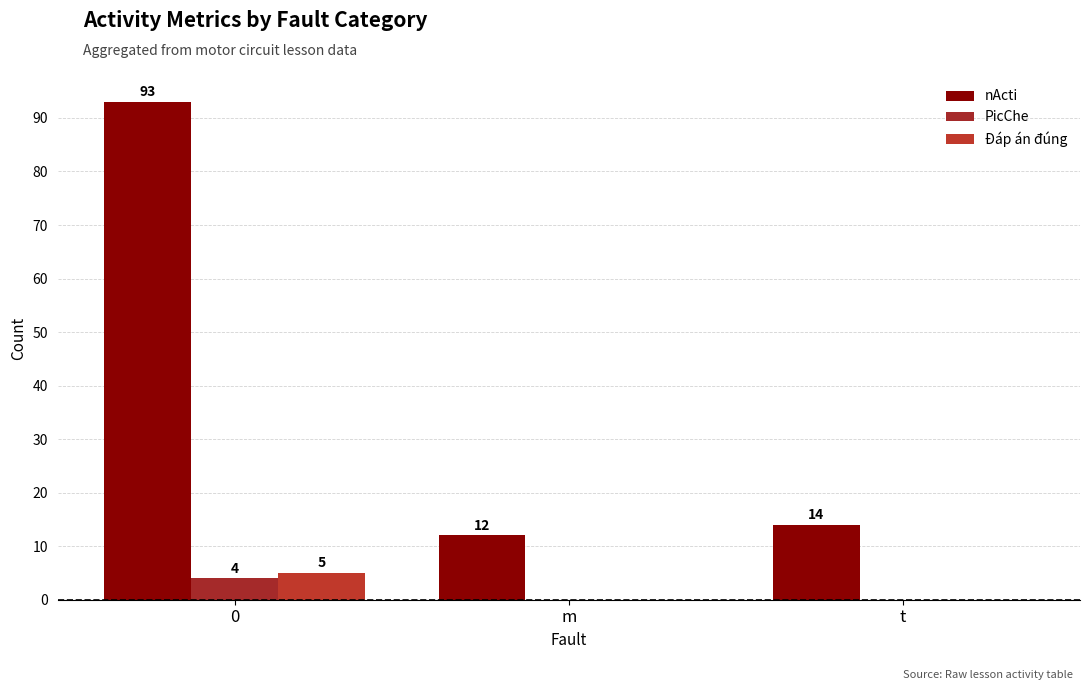

How many categories are shown in the chart?

3